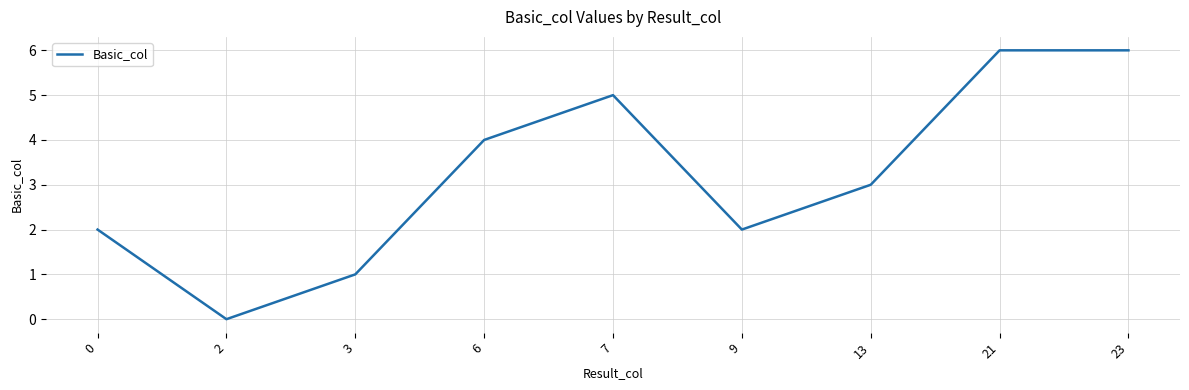

What is the approximate value at 21?

6